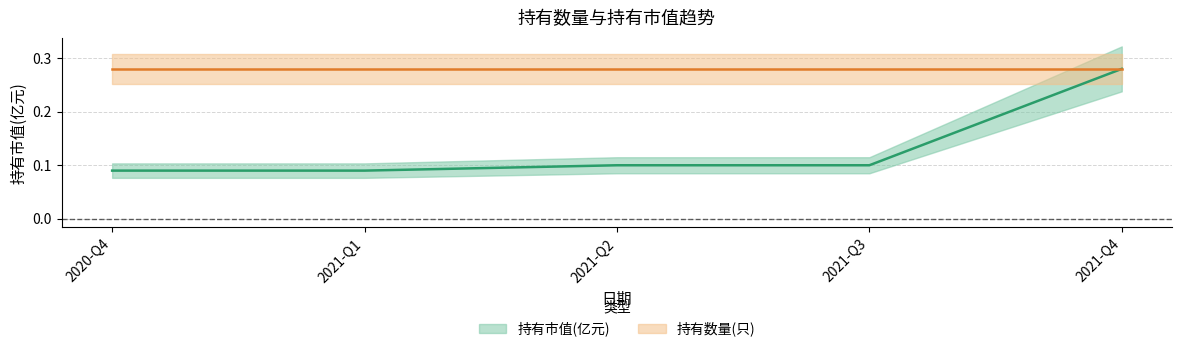

What is the label of the 4th point from the right?

2021-Q1